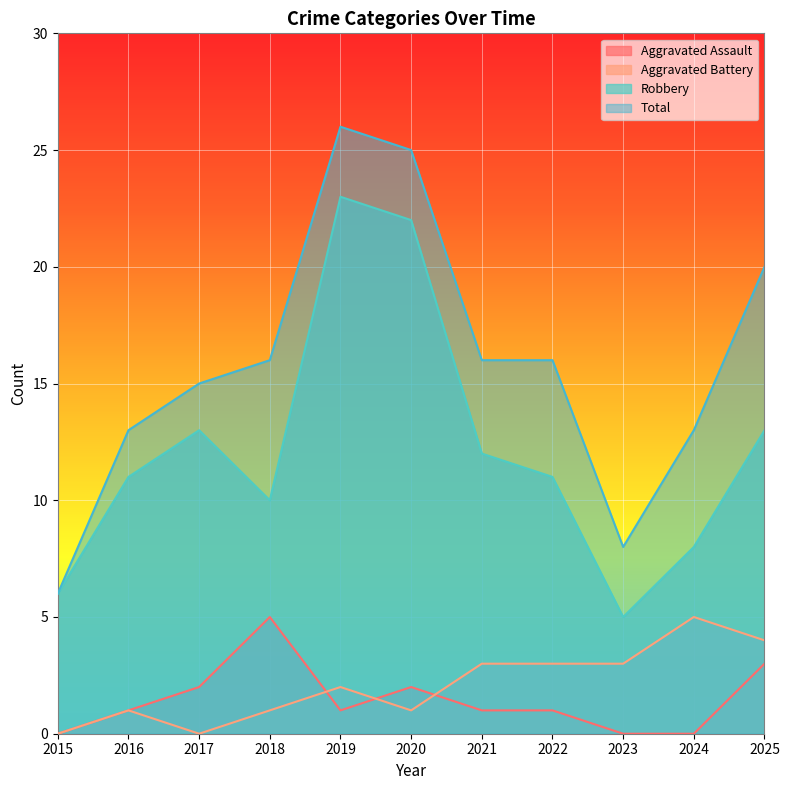

What is the maximum value shown in the chart?

26